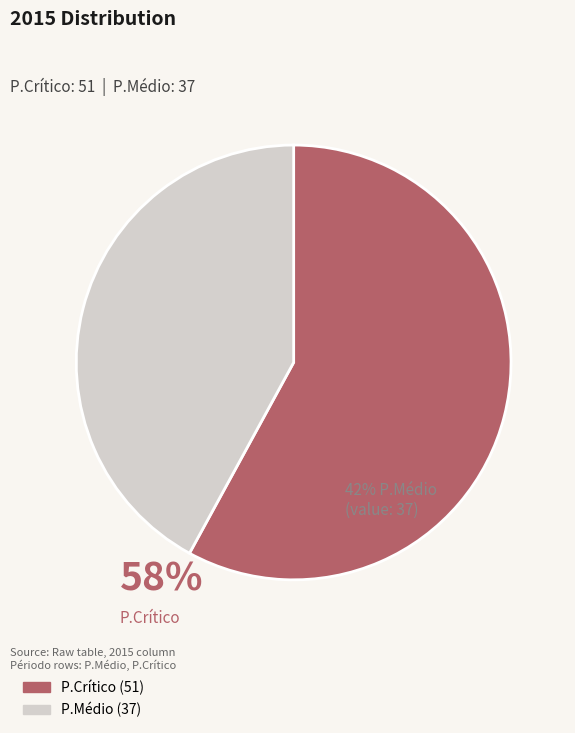

Is it true that P.Crítico is 46% of the pie?

False